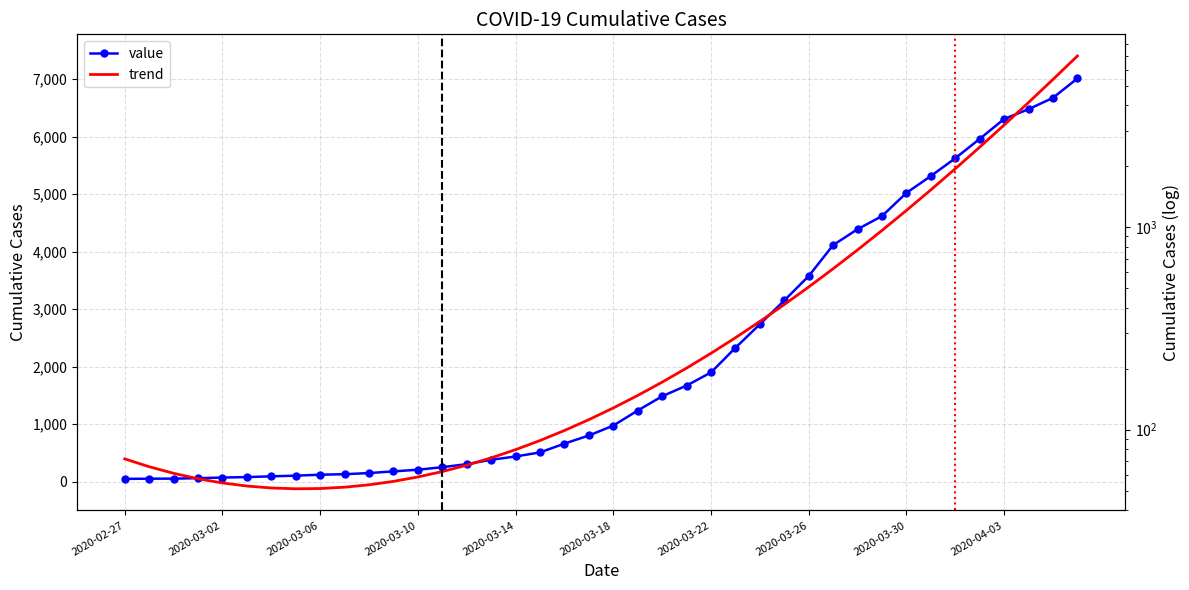

What is the total value across all series at 13?

432.1